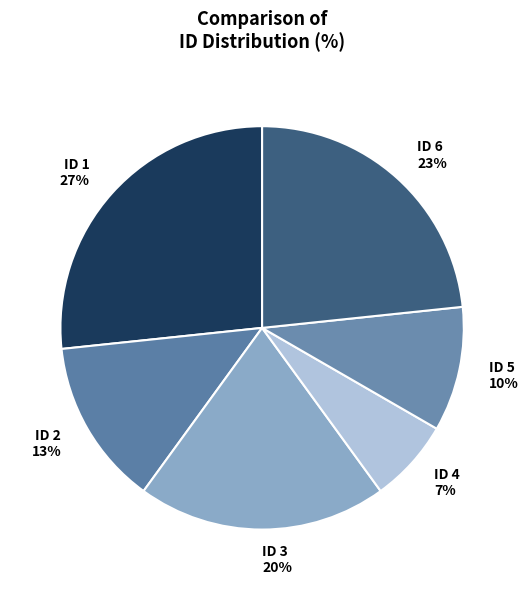

Is there a majority slice in this chart?

No